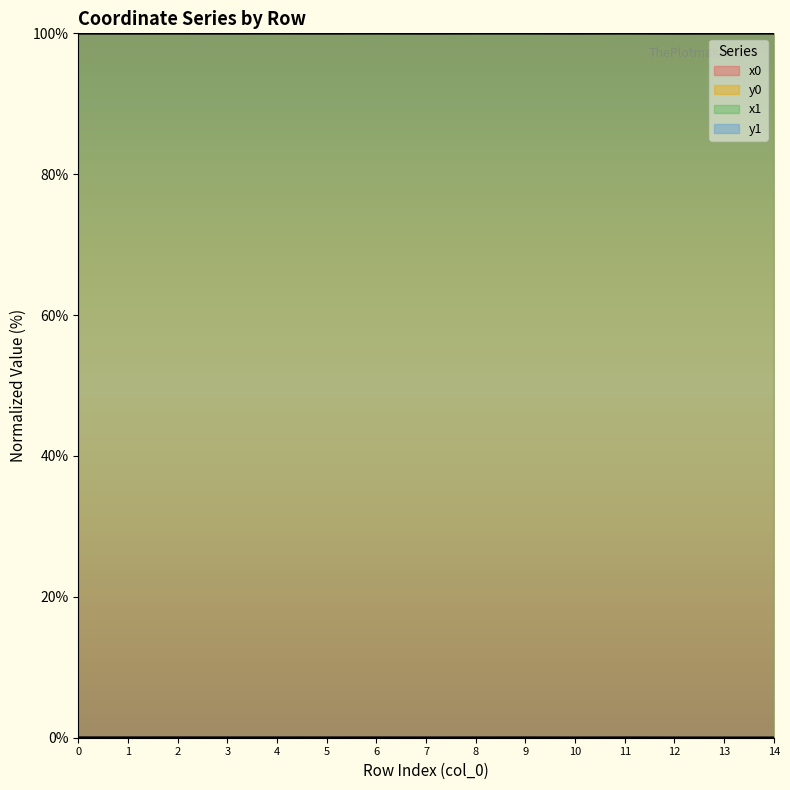

Where is x0 nearest to the value 99?

10